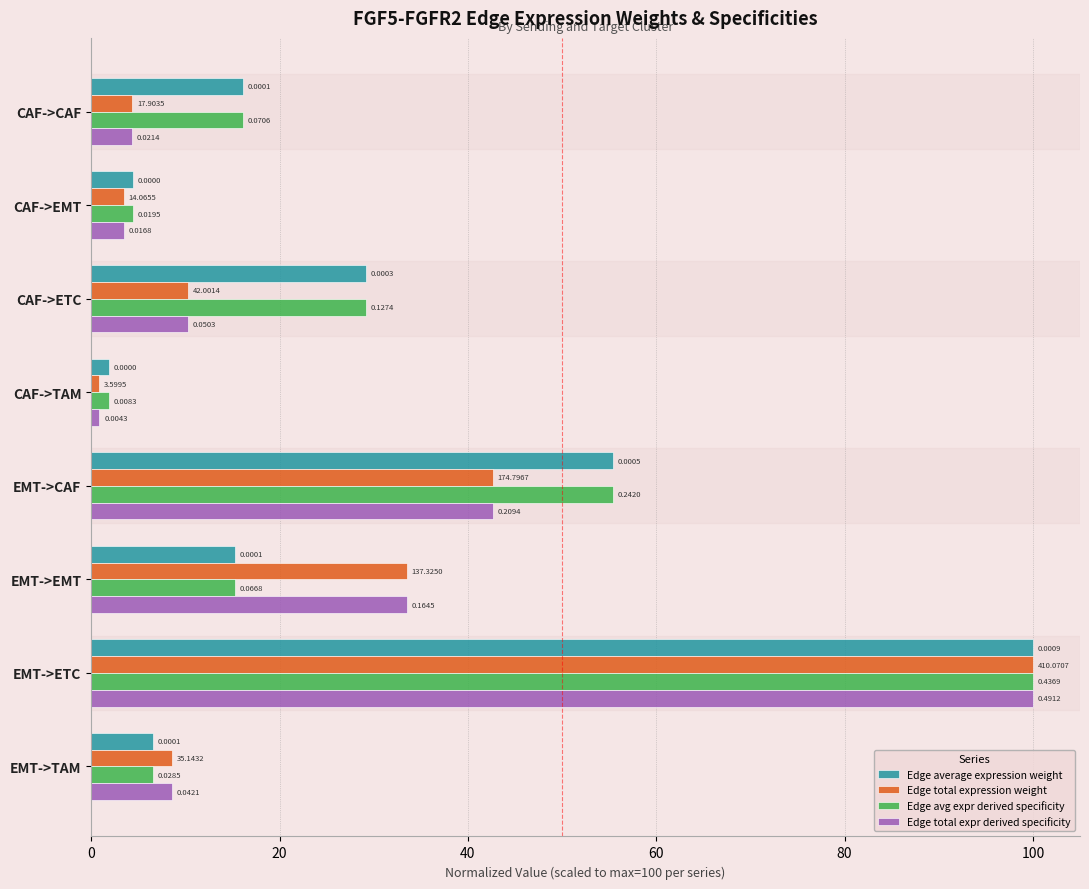

What are all the series names shown in the legend?

Edge average expression weight, Edge total expression weight, Edge avg expr derived specificity, Edge total expr derived specificity